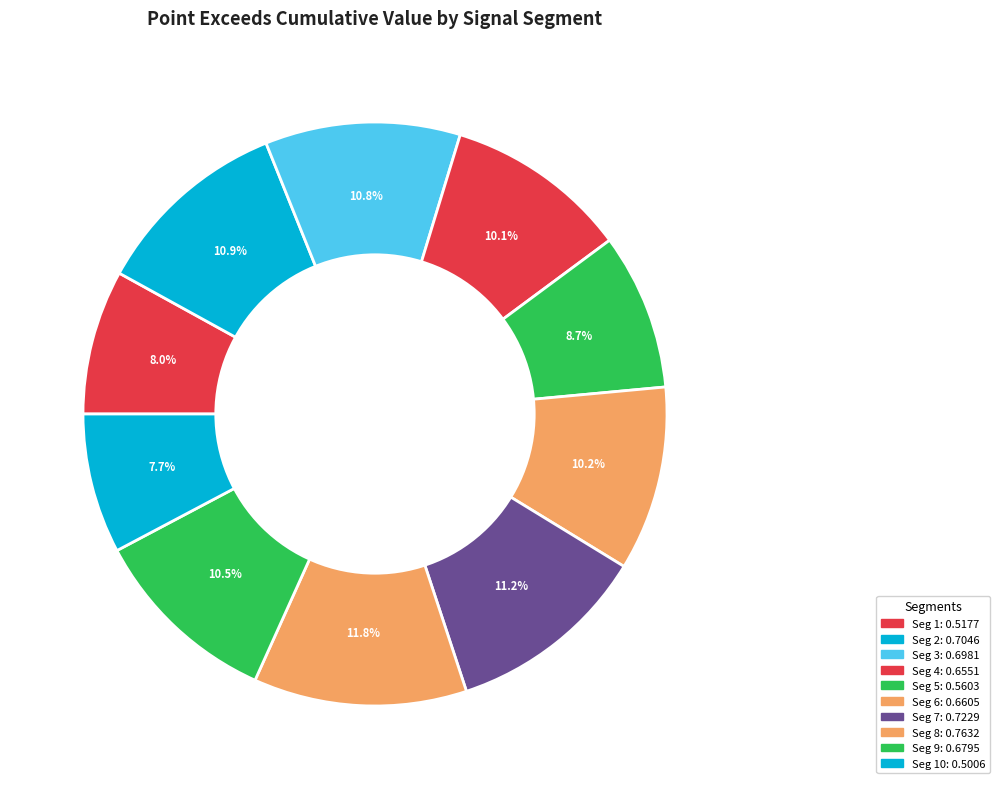

Is there any slice that represents more than half of the pie?

No